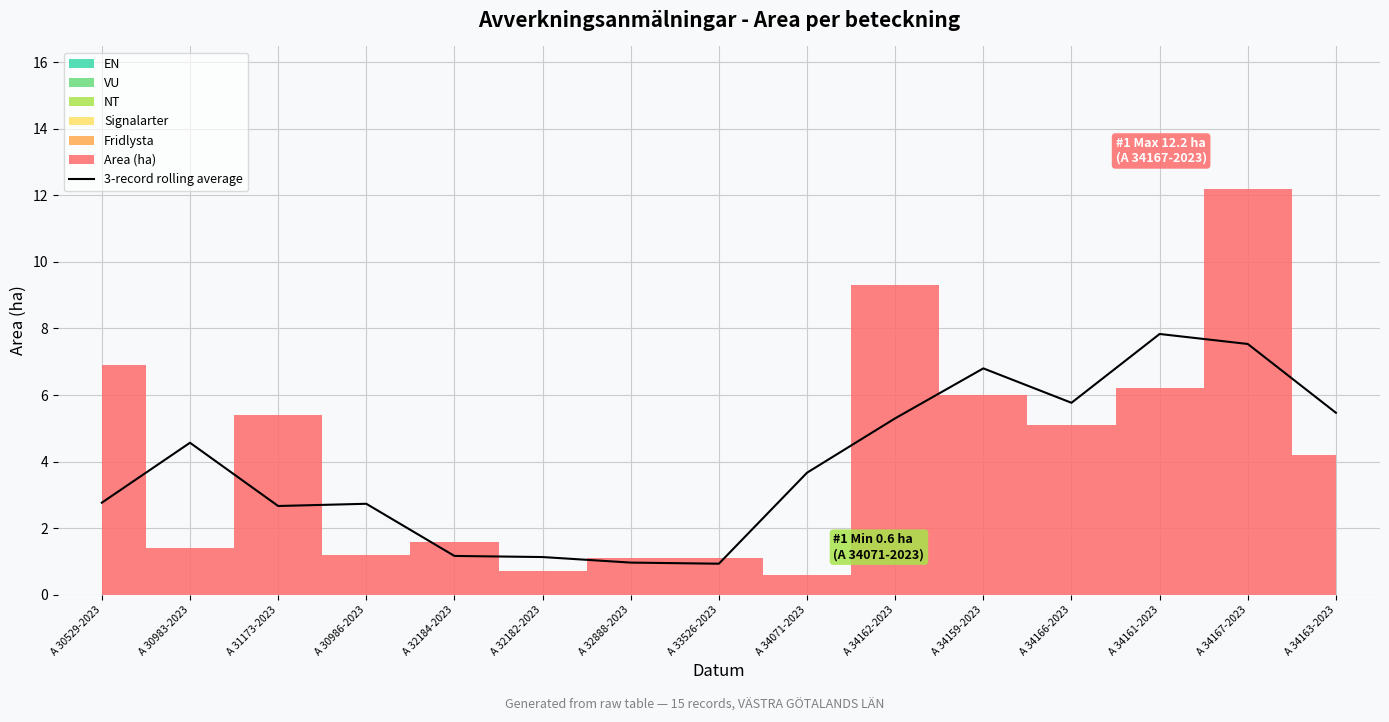

What position from the right is A 32182-2023?

10